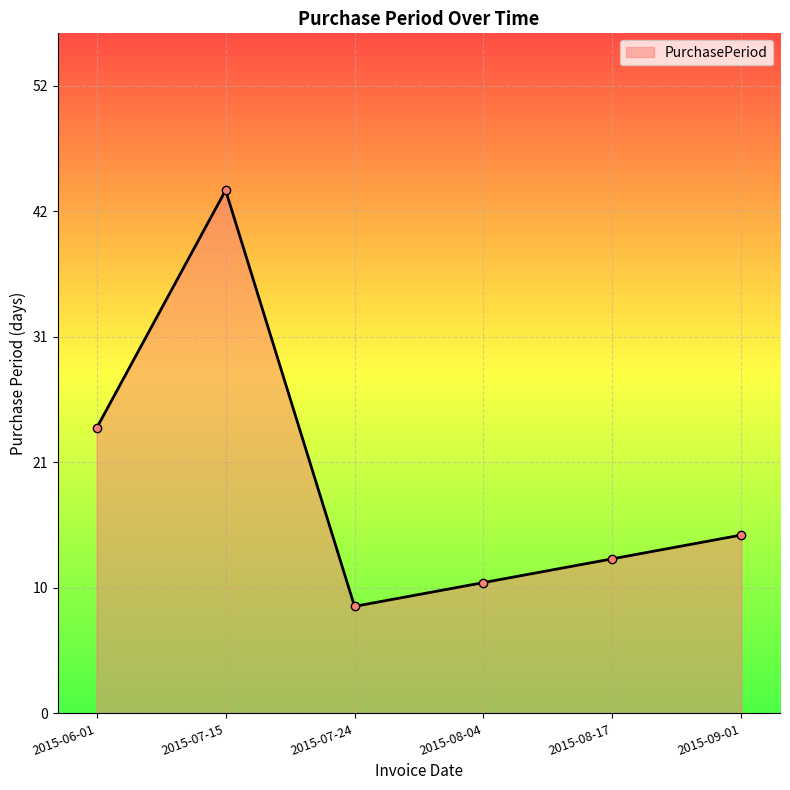

What is the label of the 3rd point from the left?

2015-07-24